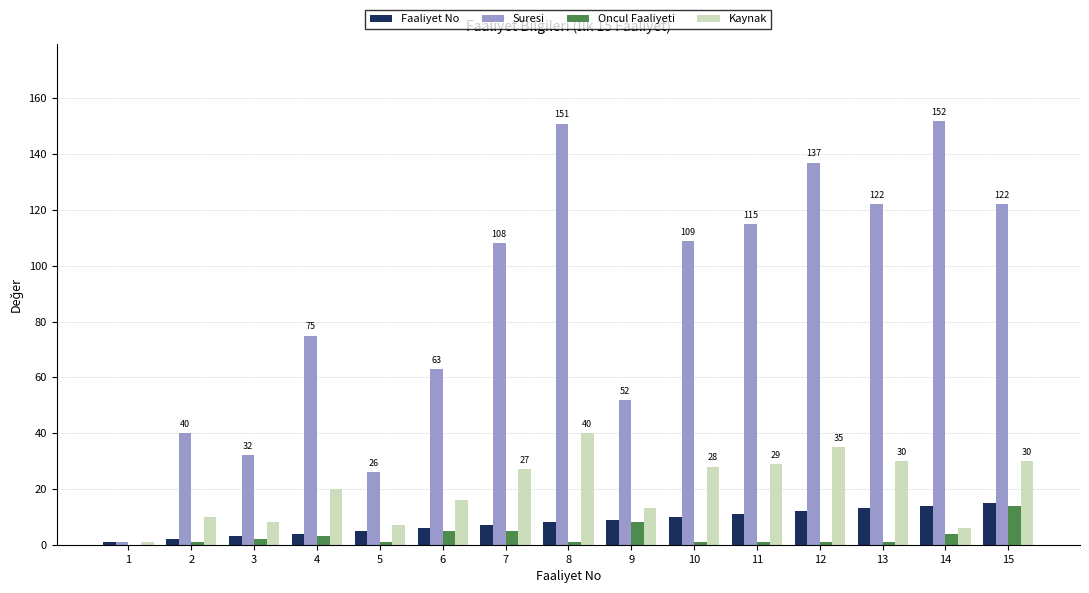

Which series changed the most between 5 and 9?

Suresi